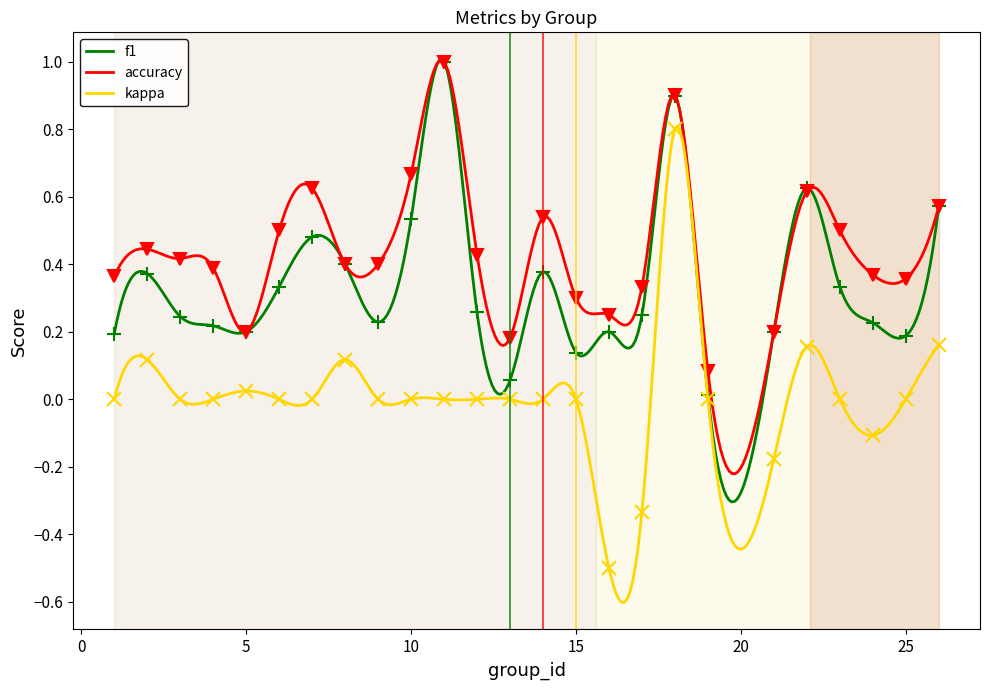

Where is f1 nearest to the value 0?

19